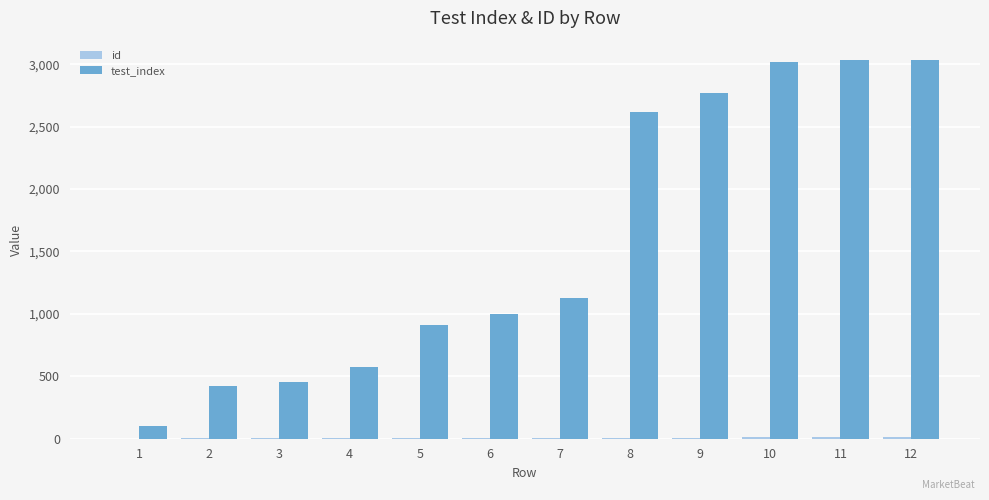

What is the greatest value displayed?

3037